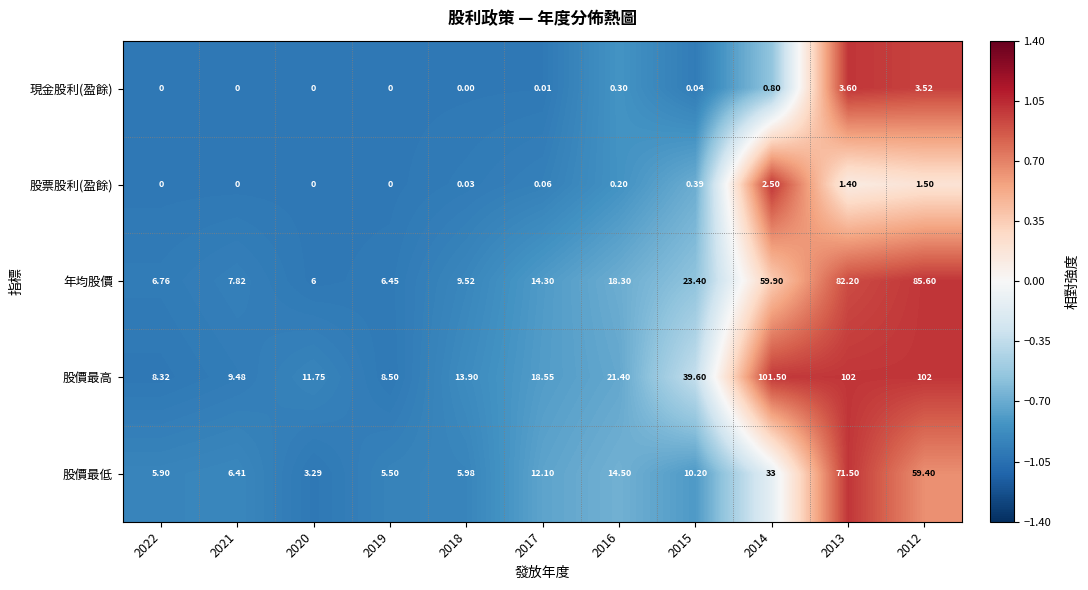

Between 2016 and 2015, which series saw the biggest shift?

股價最高